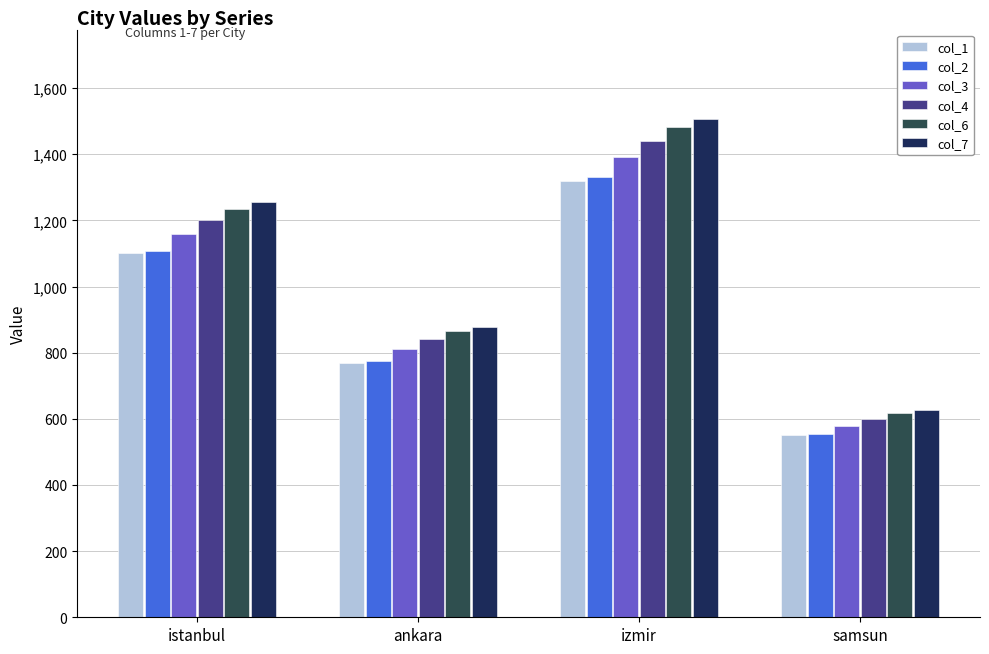

What is the spread (max minus min) of values at ankara?

108.5